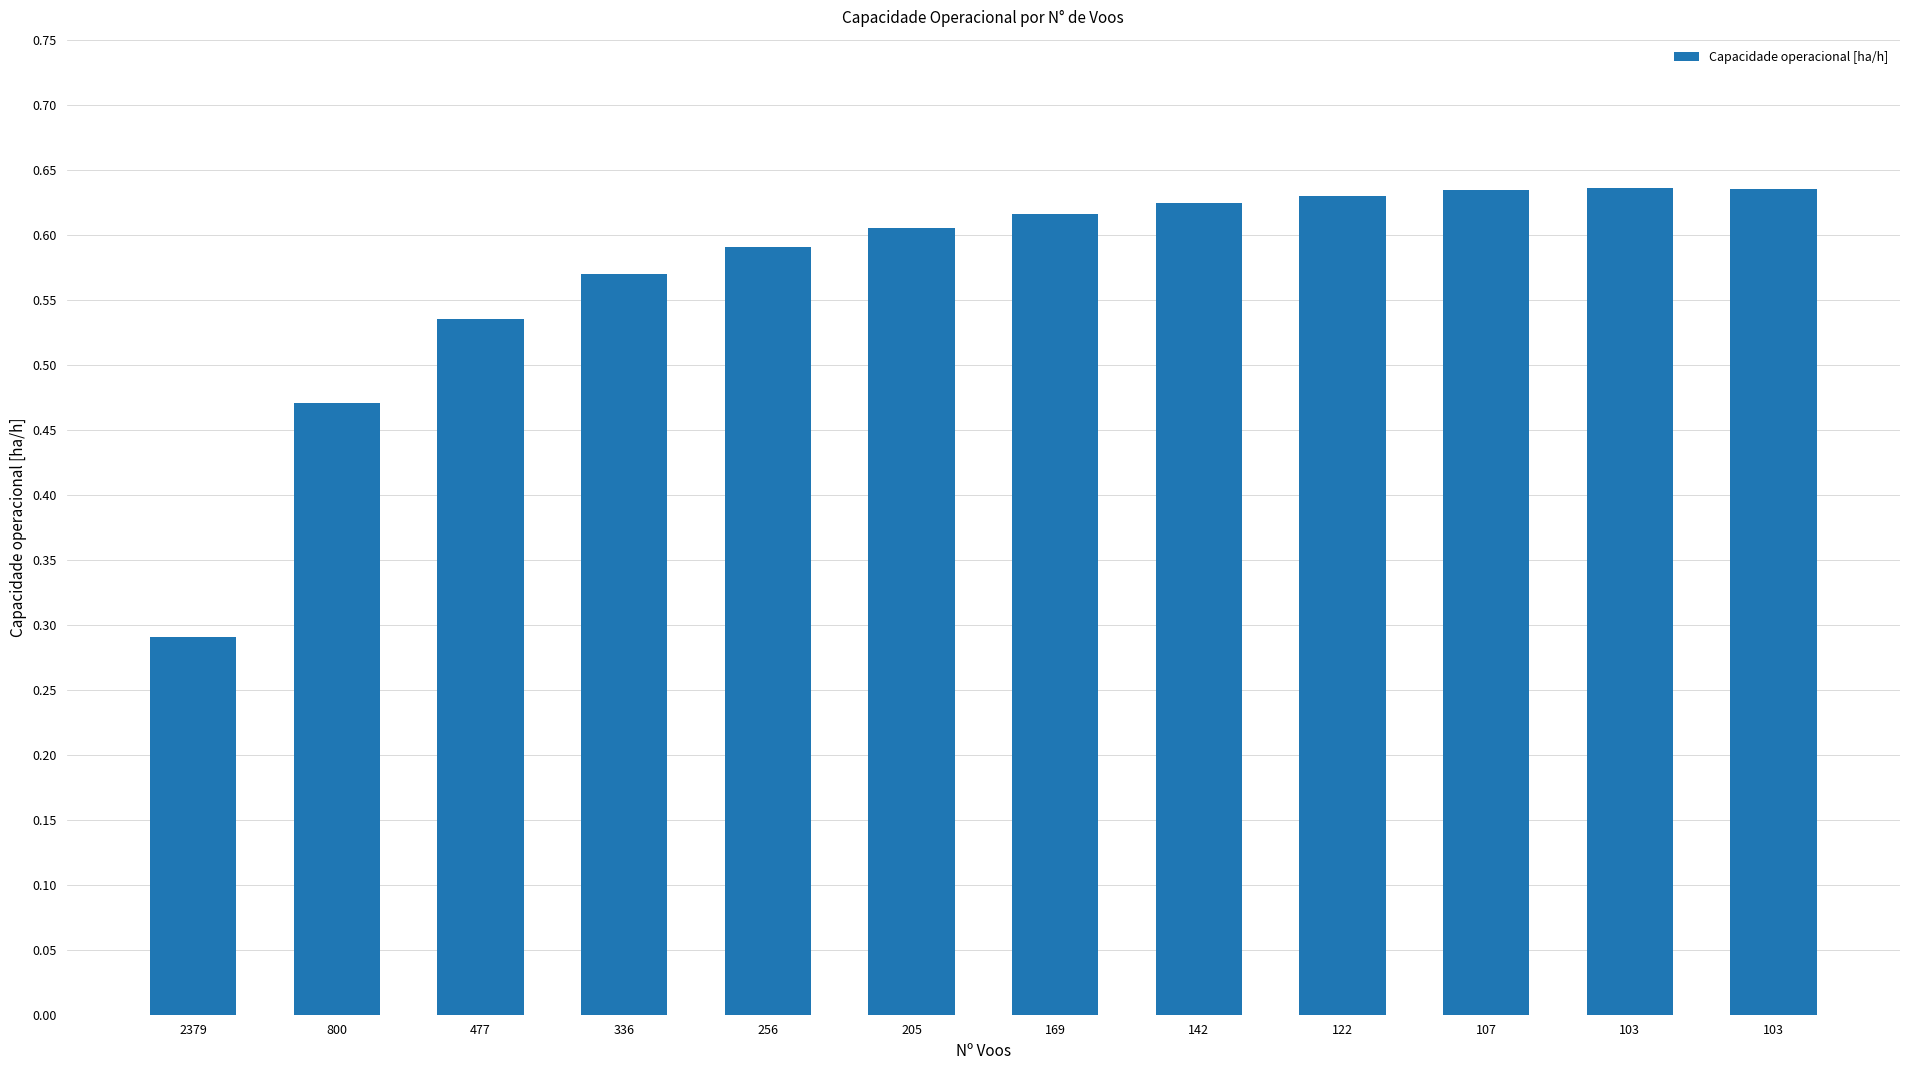

Count the number of data series in this chart.

1